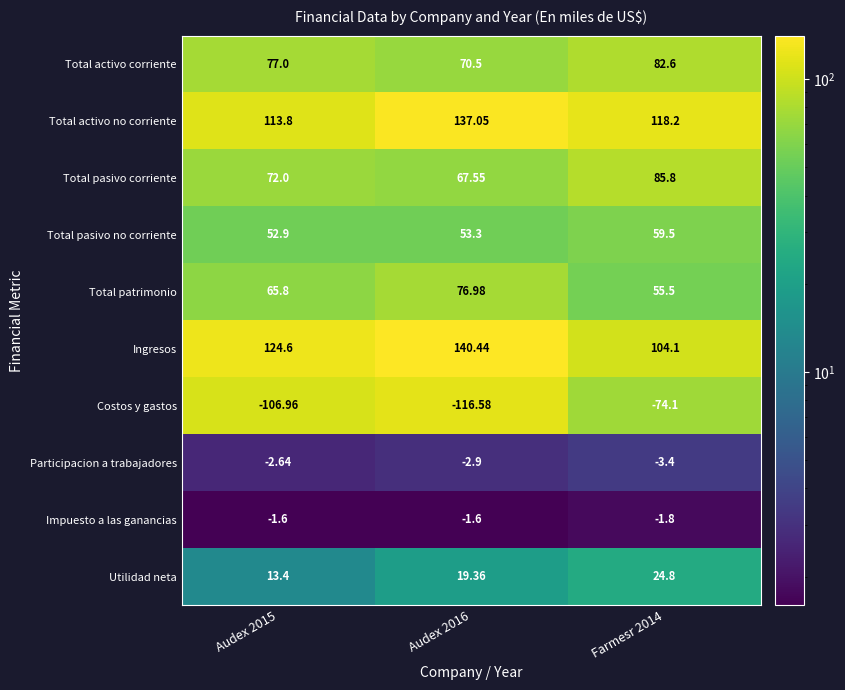

How many distinct data groups are displayed?

10